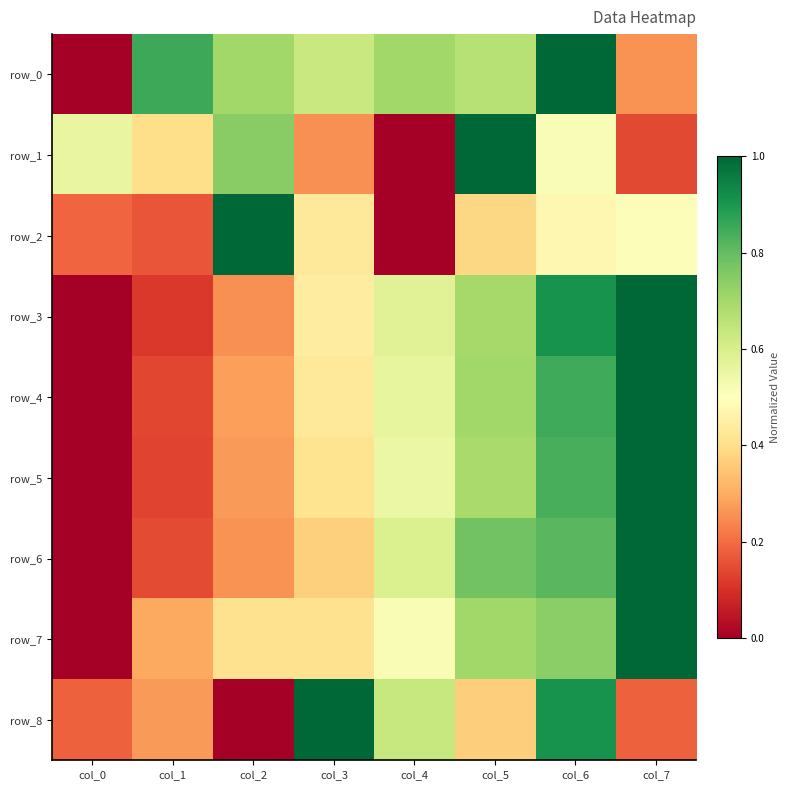

Where is row_6 nearest to the value 0?

col_0